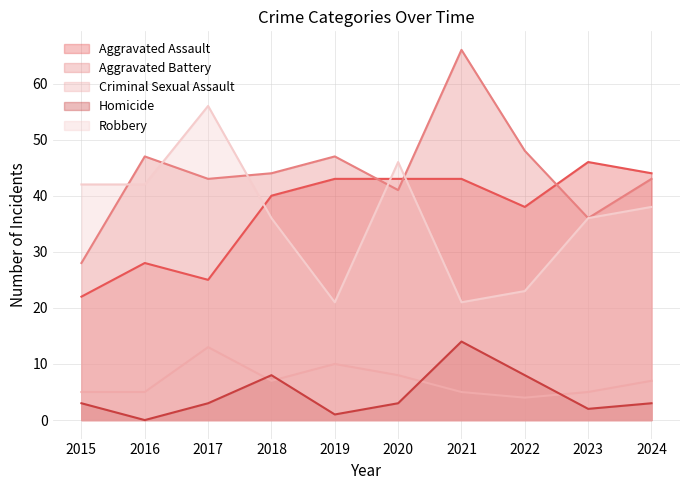

What is the average value of the Criminal Sexual Assault series?

7